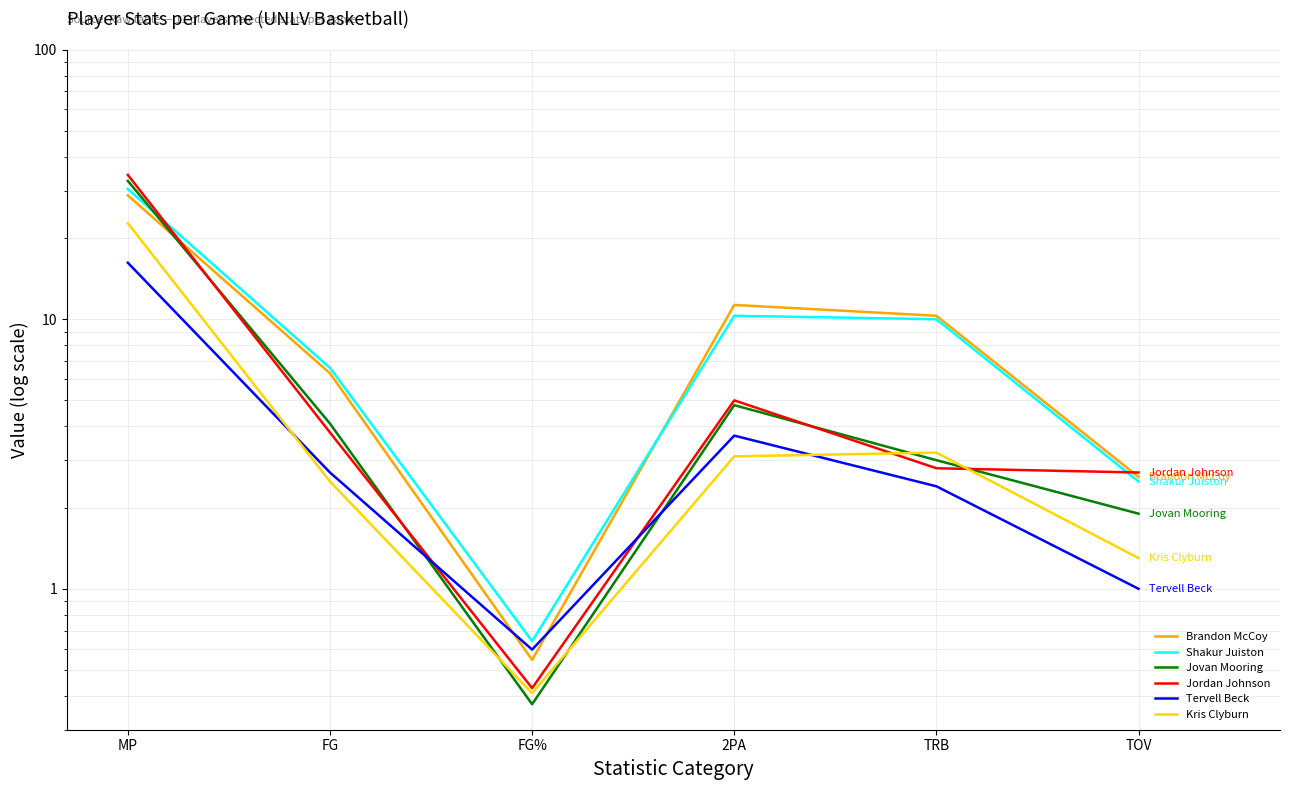

List the series in order of their peak value, highest first.

Jordan Johnson, Jovan Mooring, Shakur Juiston, Brandon McCoy, Kris Clyburn, Tervell Beck